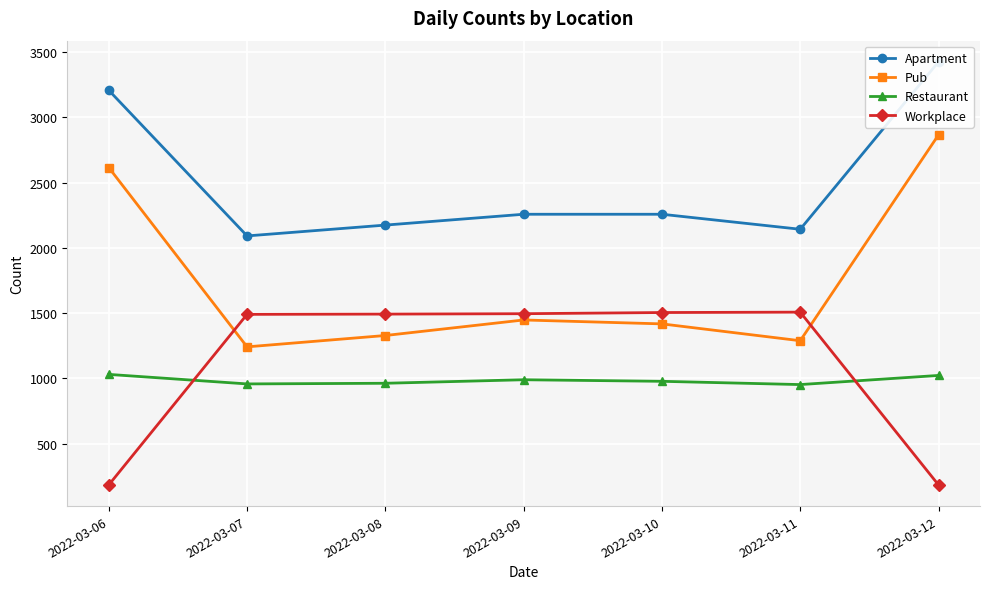

At which category does Pub reach its first local valley?

2022-03-07